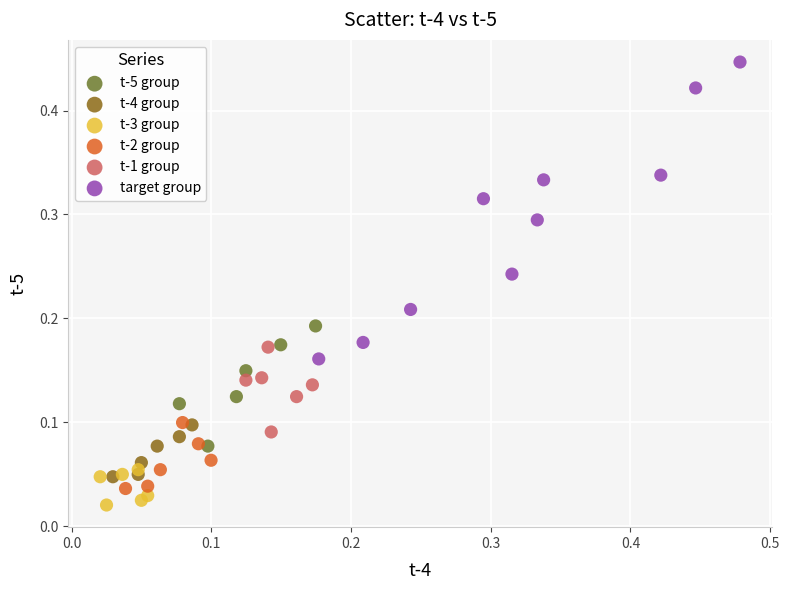

Which series has the largest Y range (max minus min)?

target group